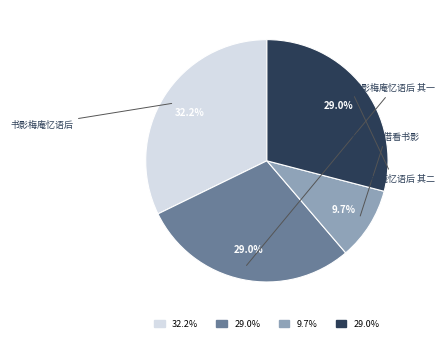

Does any single category account for the majority?

No